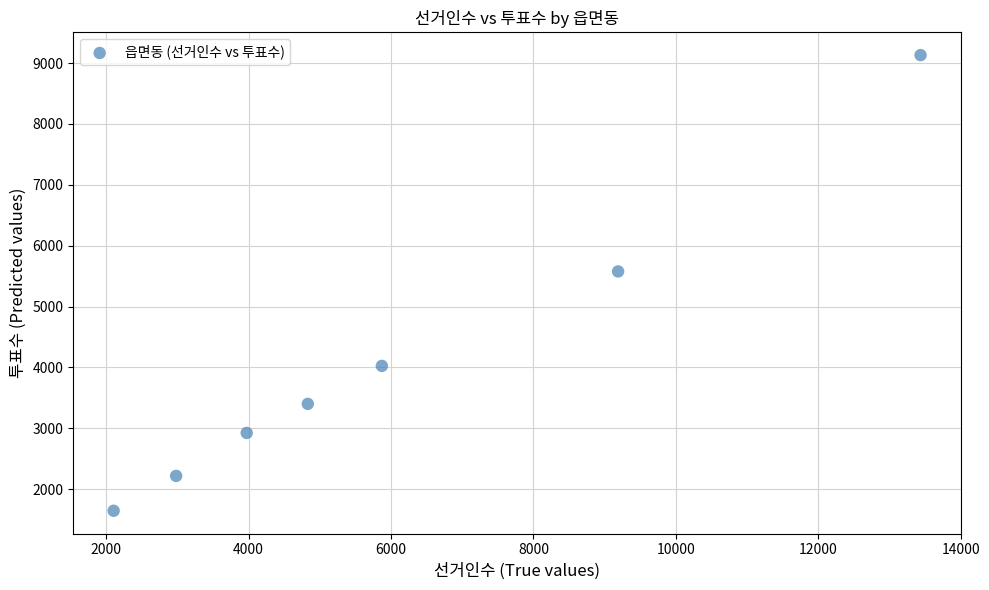

What is the range of X values (max minus min)?

11333